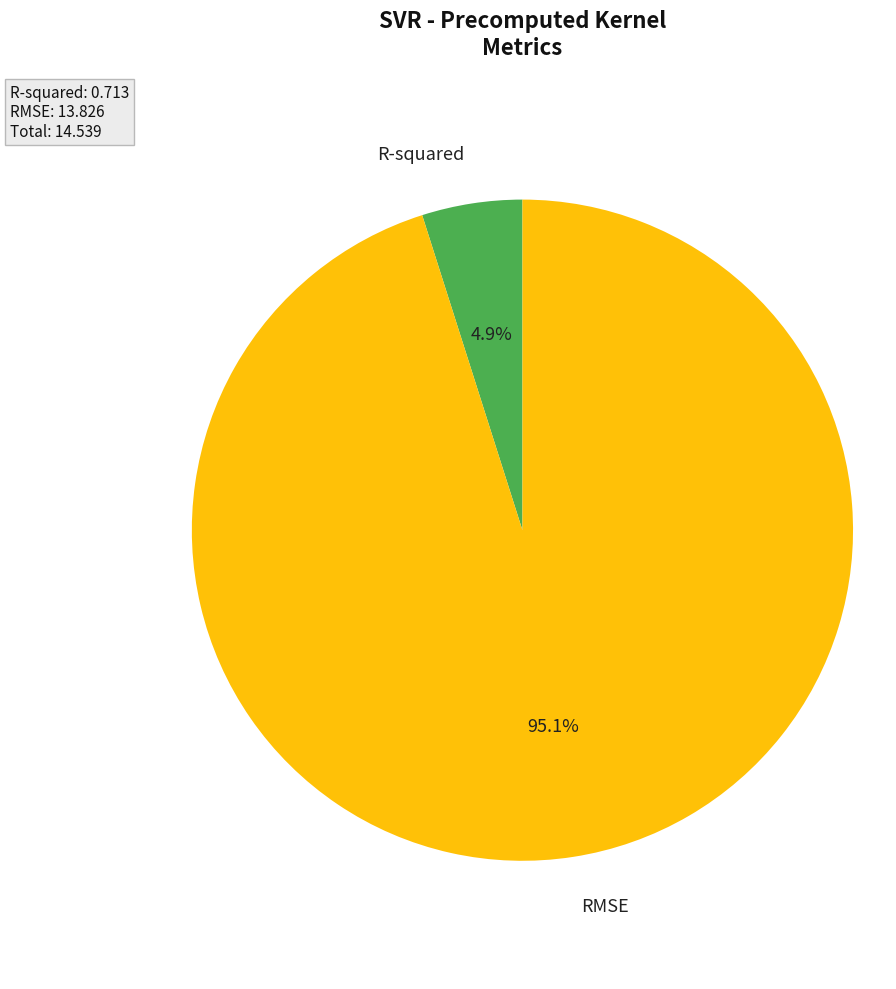

How many slices are in this pie chart?

2